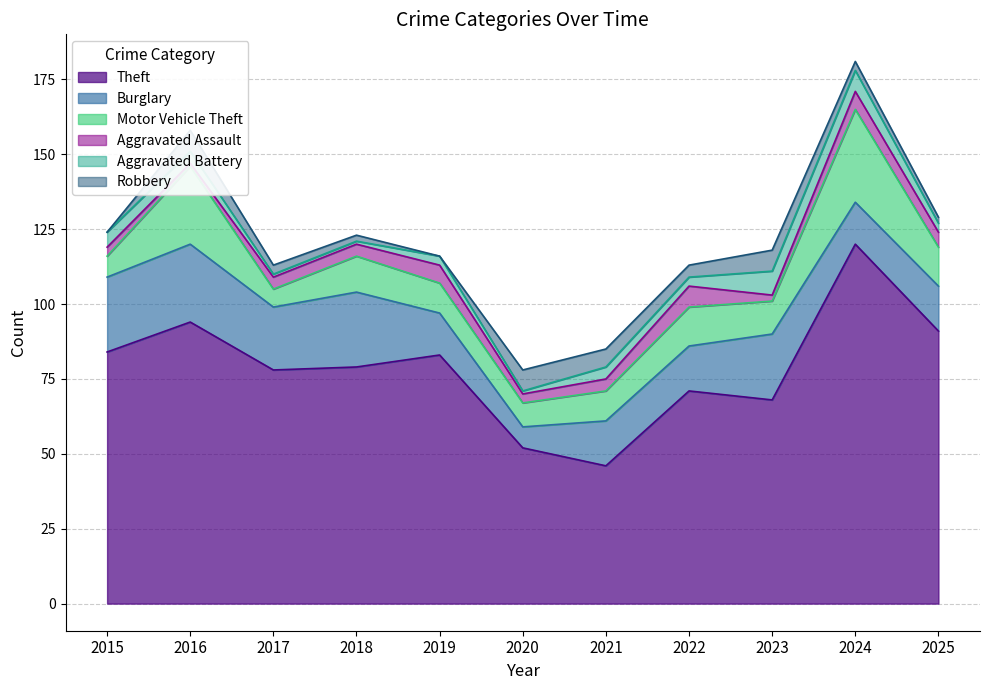

True or false: Burglary and Aggravated Assault intersect in this chart.

False